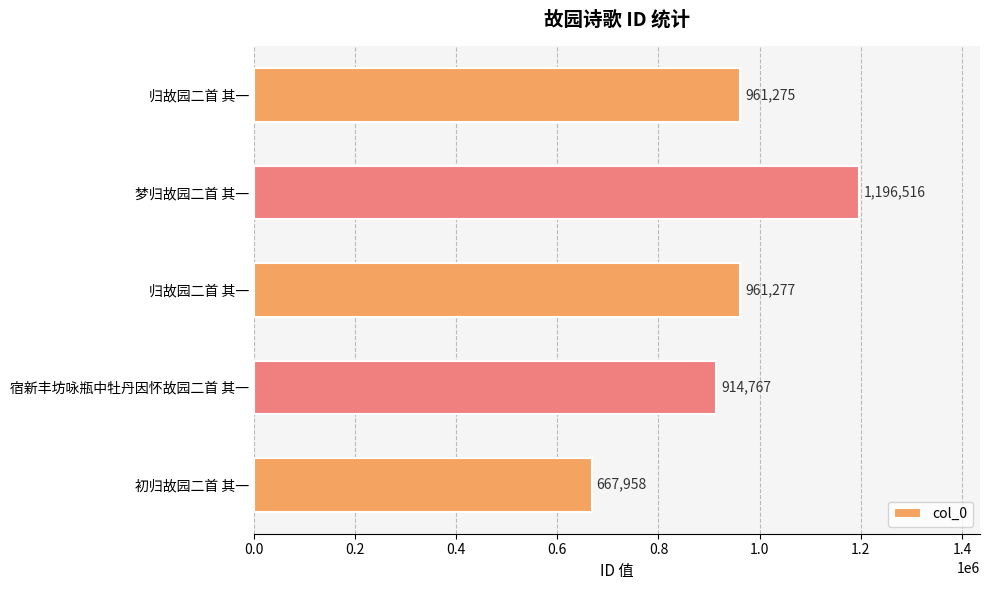

How many data points does each series have?

5